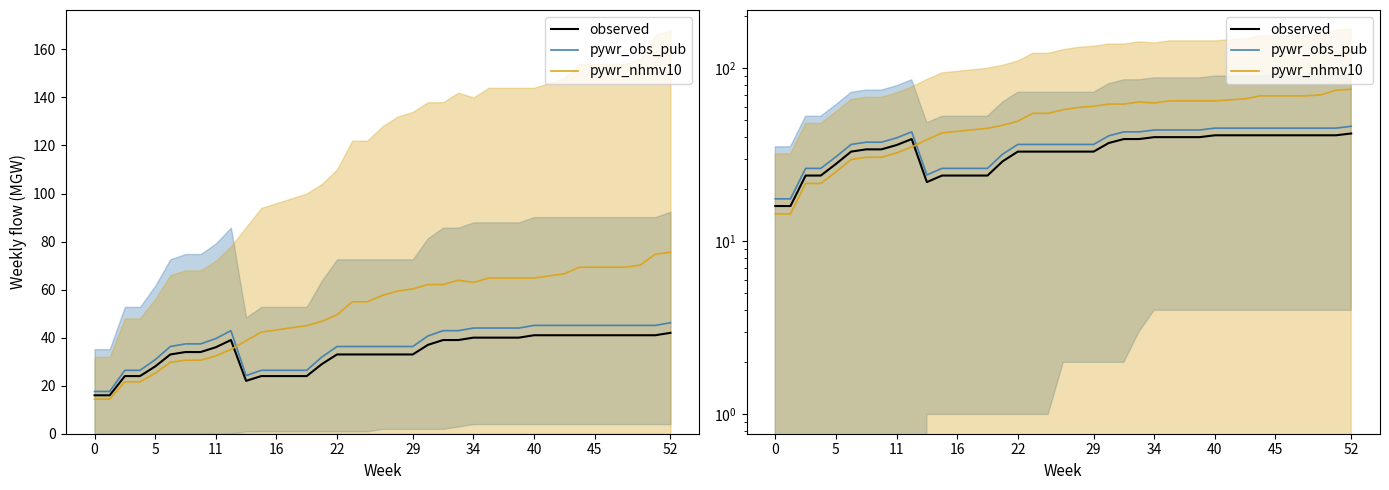

True or false: observed has a value of 48.3 at 40.

False